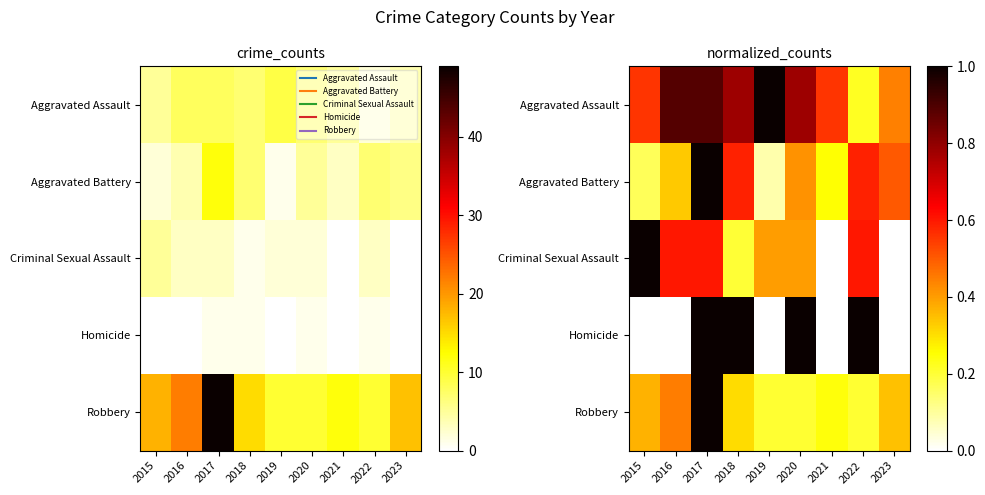

What is the difference between the second highest and second lowest values in the Criminal Sexual Assault series?

0.6